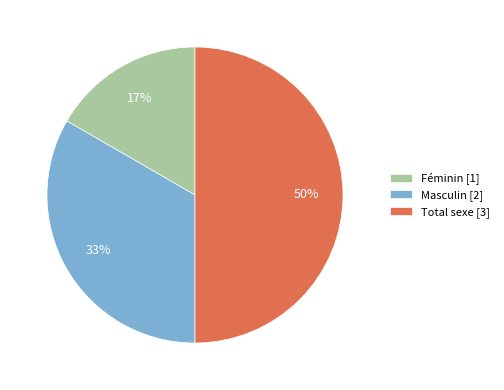

Which category has the smallest portion of the pie?

Féminin